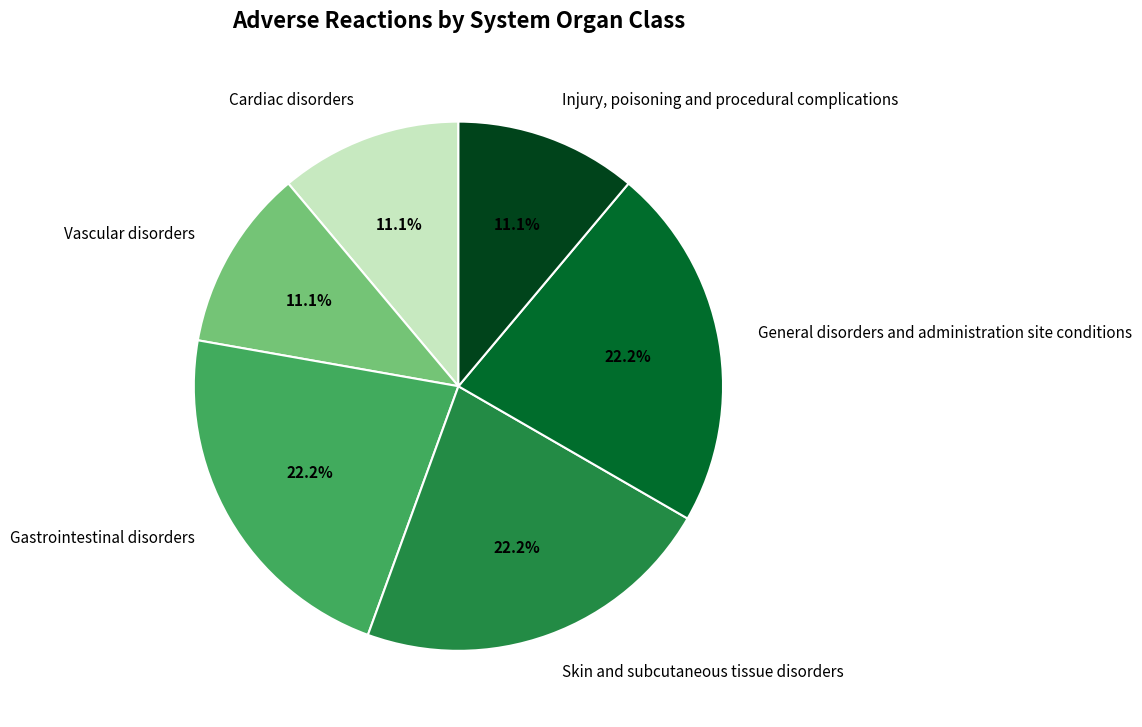

Does General disorders and administration site conditions represent more than half of the total?

No